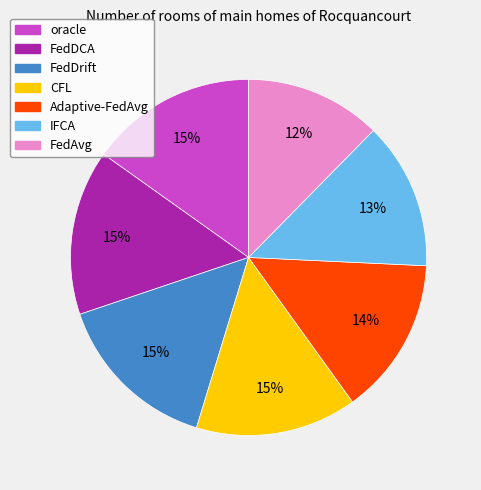

Between FedAvg and FedDrift, which is larger?

FedDrift